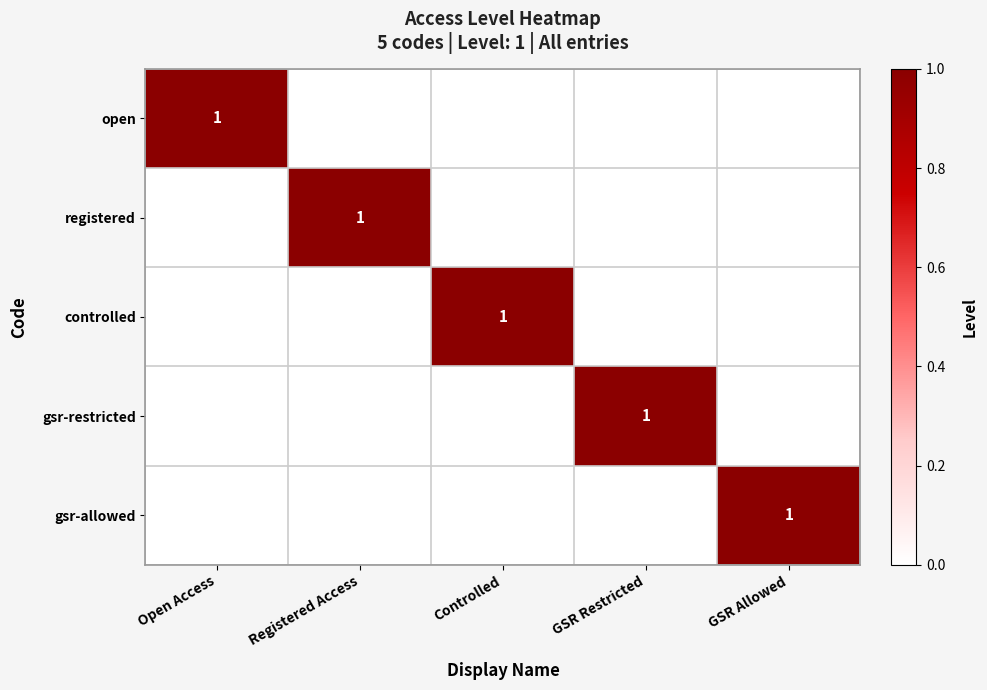

How many series are shown in this chart?

5